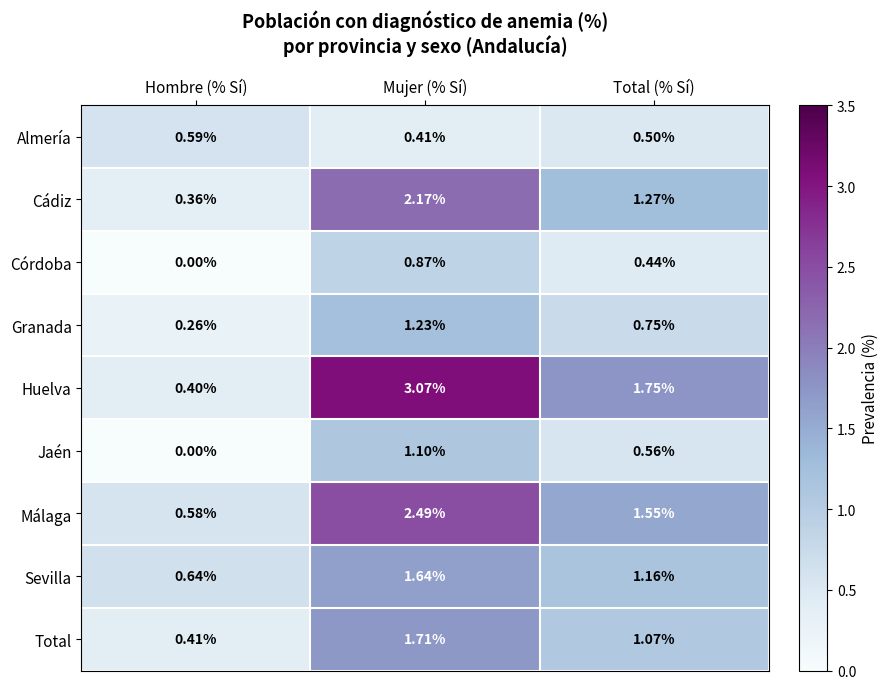

At which category is the sum across all series the highest?

Mujer (% Sí)